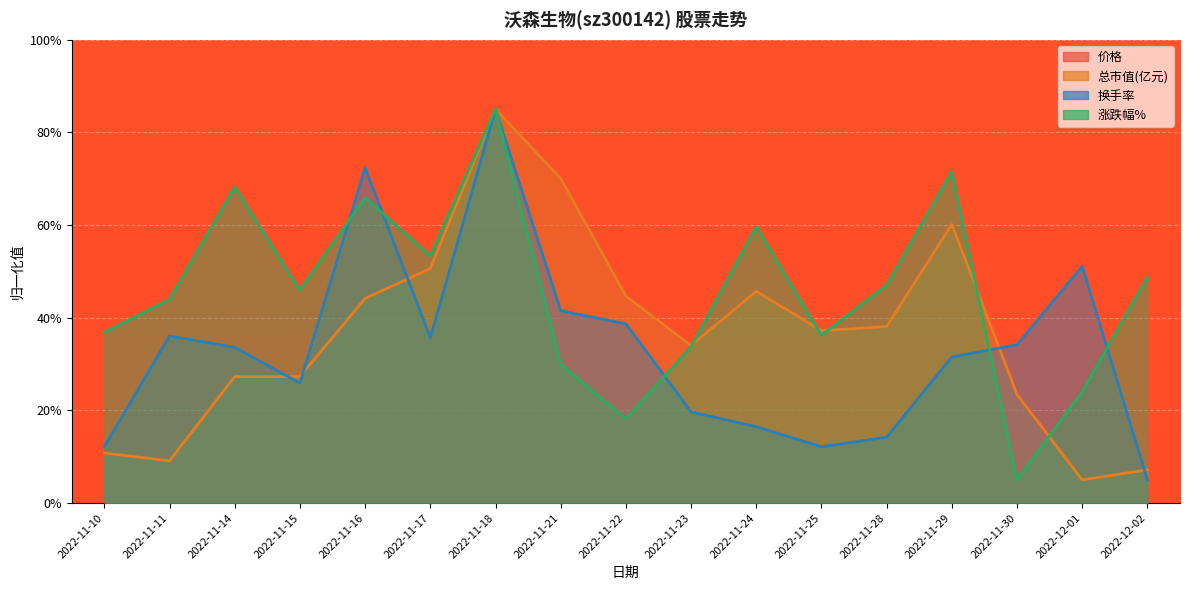

At which label does 换手率 reach its minimum?

2022-12-02